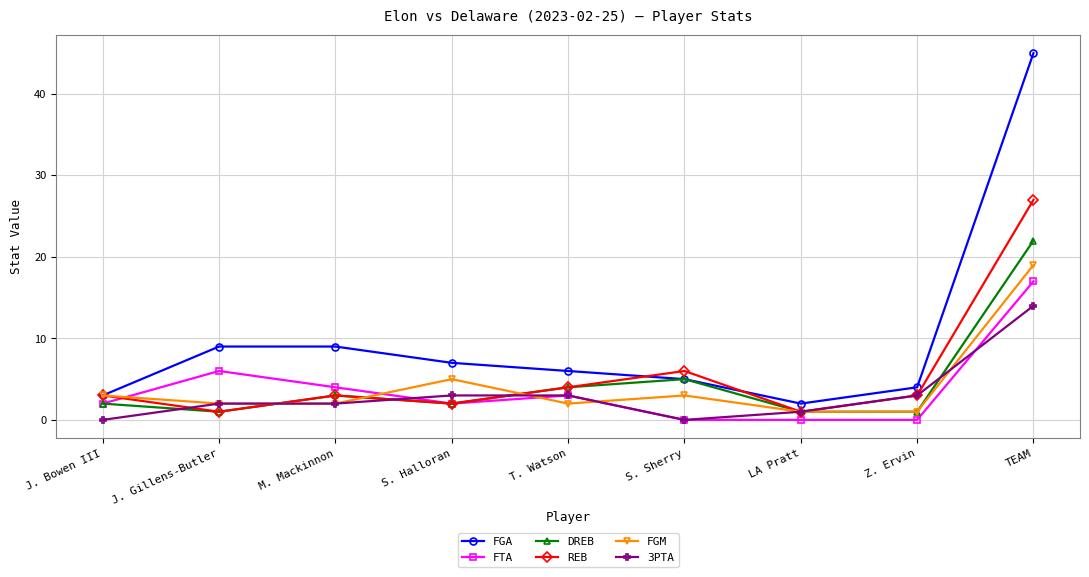

Which series changed the most between Z. Ervin and TEAM?

FGA